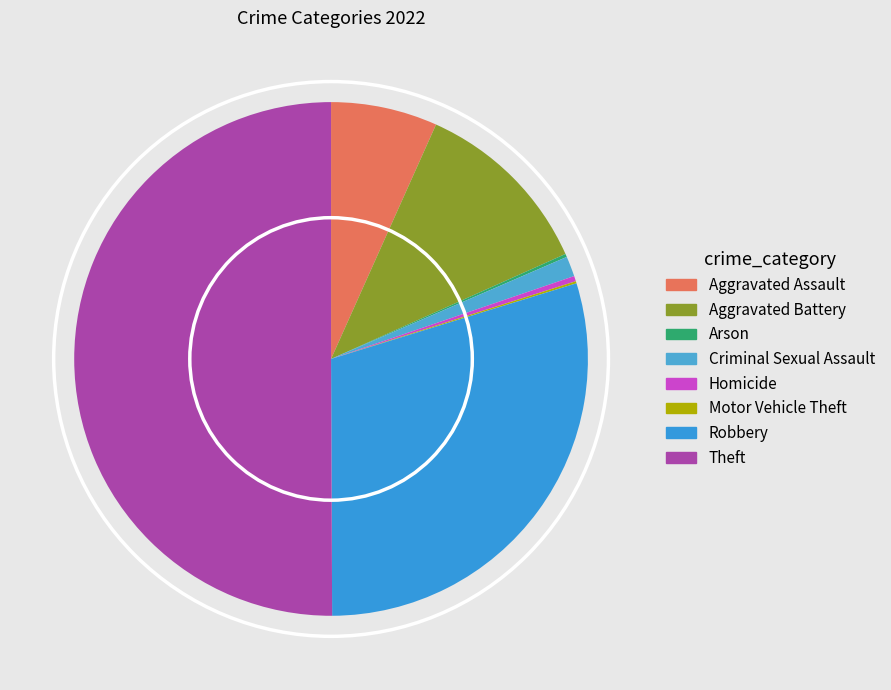

What percentage is the Criminal Sexual Assault slice, to the nearest percent?

1%